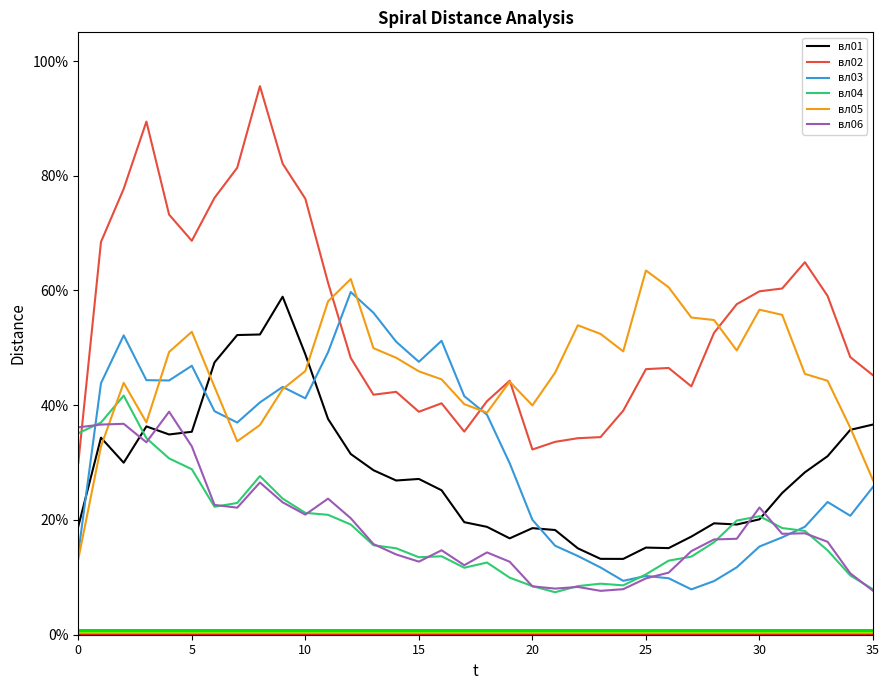

Which series has the widest spread of values?

вл02